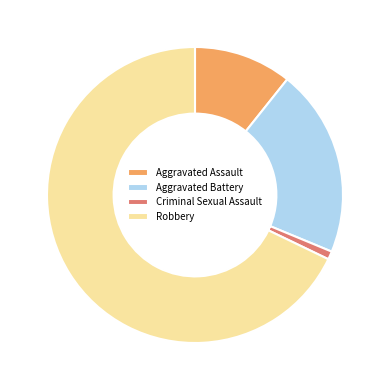

True or false: Aggravated Battery accounts for 1% of the total.

False